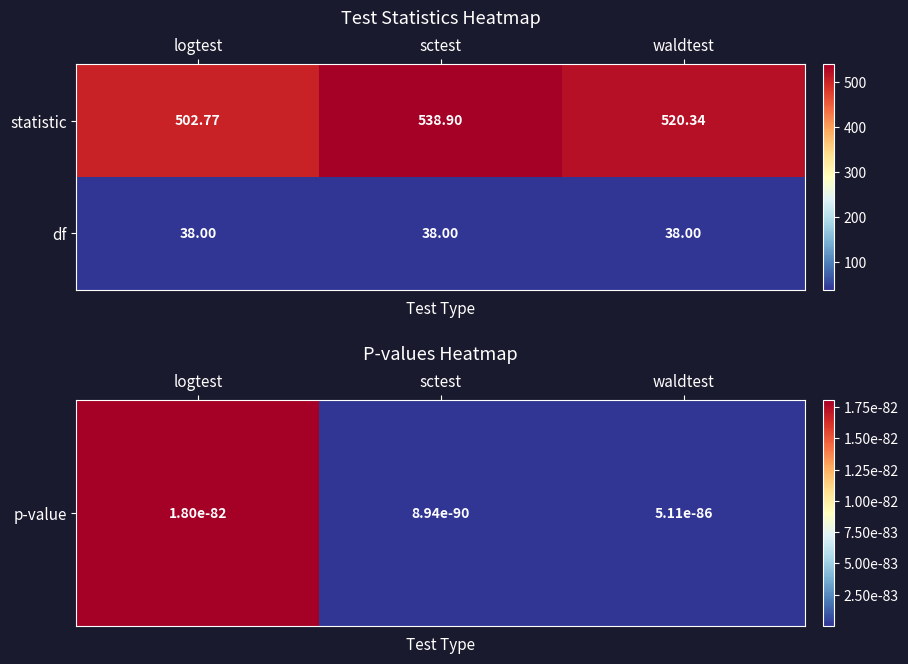

What is the spread (max minus min) of values at waldtest?

482.3